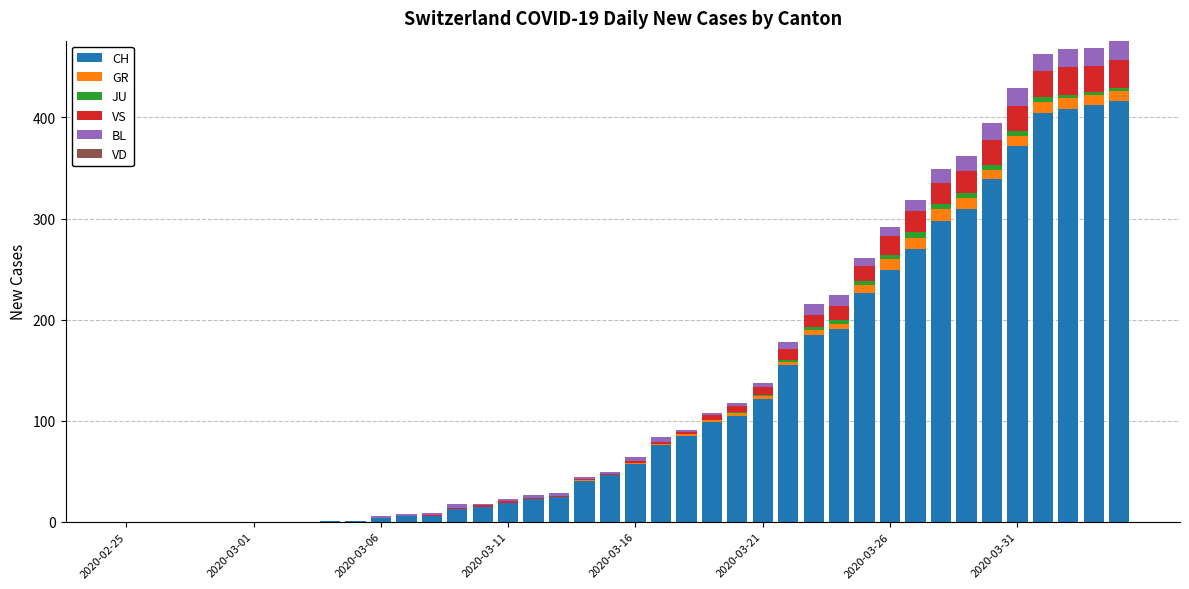

What is the maximum value for CH?

416